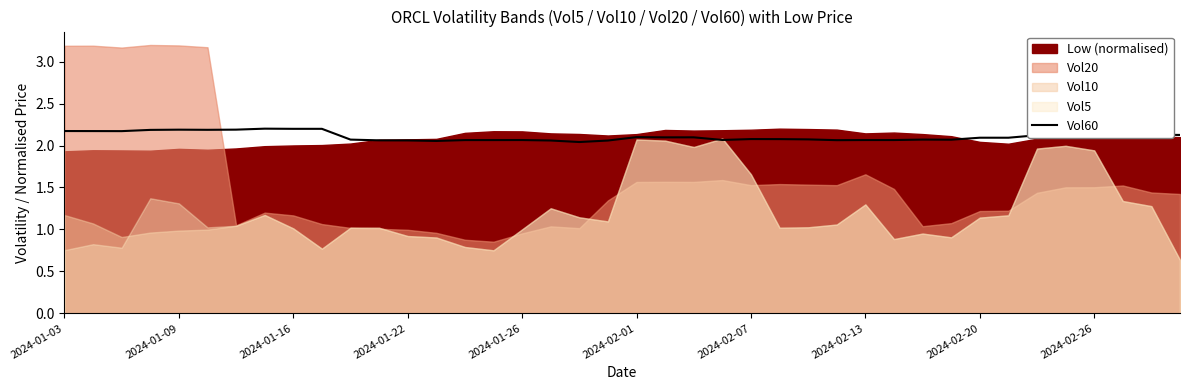

What is the difference between the maximum and minimum values?

0.2